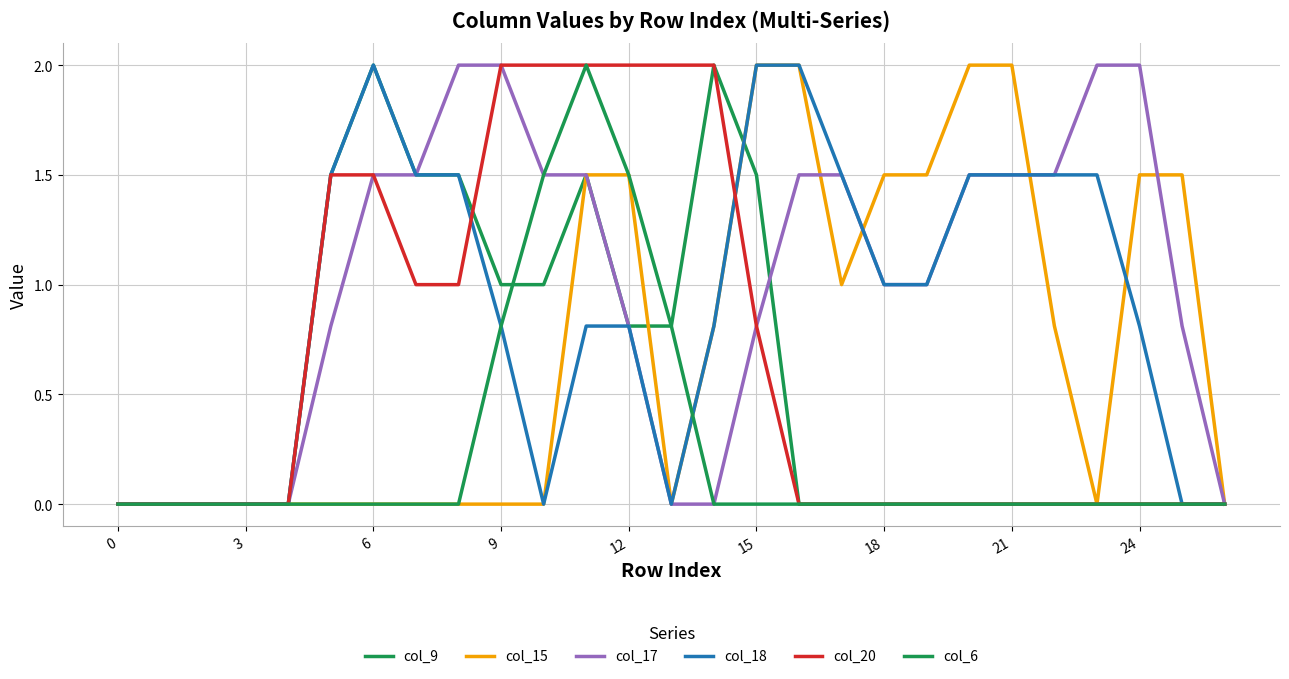

How many lines are shown in the chart?

6